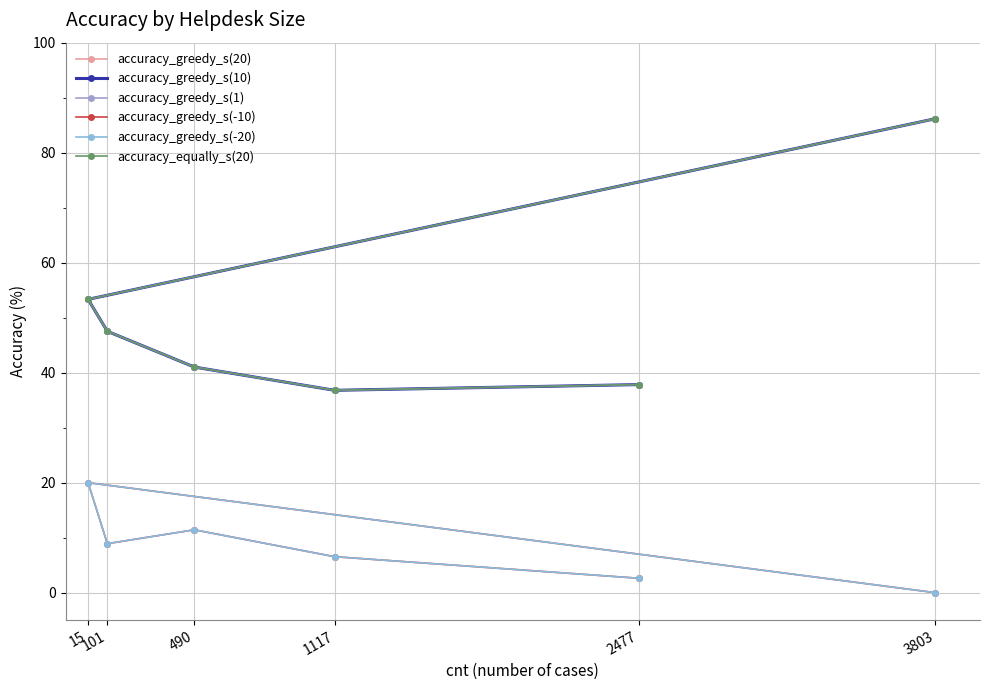

How many distinct data groups are displayed?

6